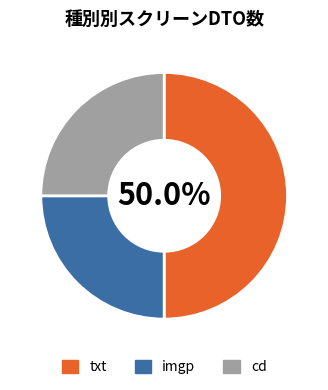

The txt slice represents 50% of the pie. True or false?

True